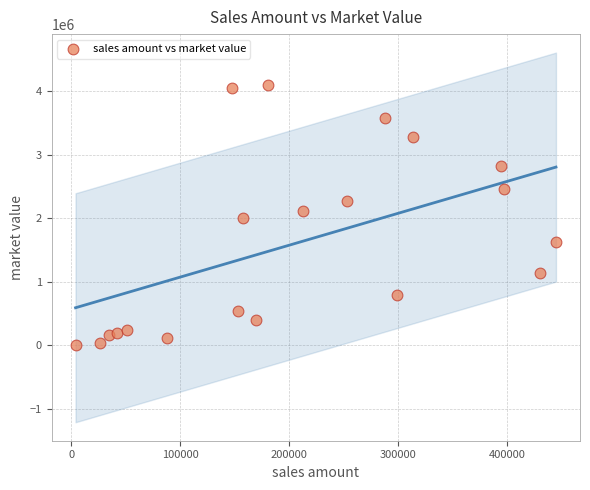

What is the range of Y values (max minus min)?

4091819.9